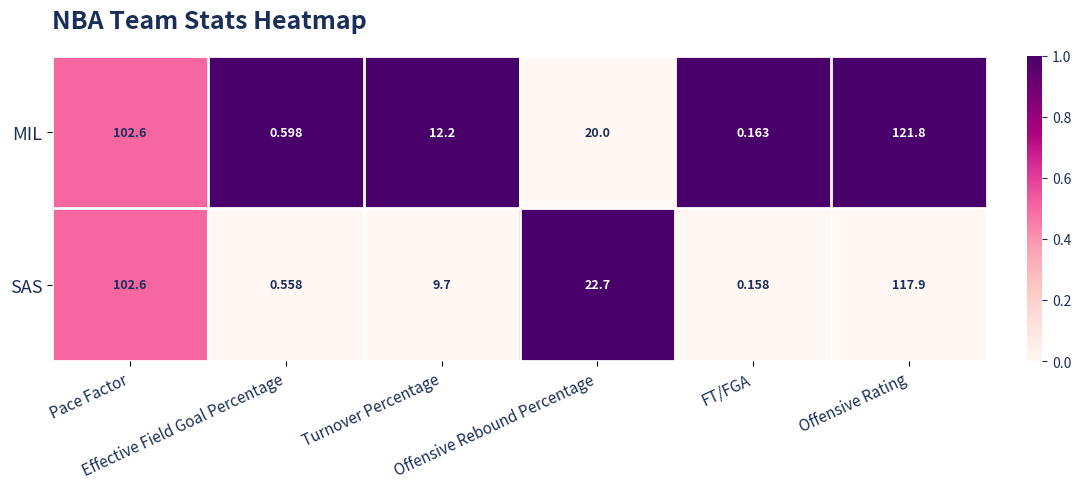

Rank the series by their average value, from highest to lowest.

MIL, SAS